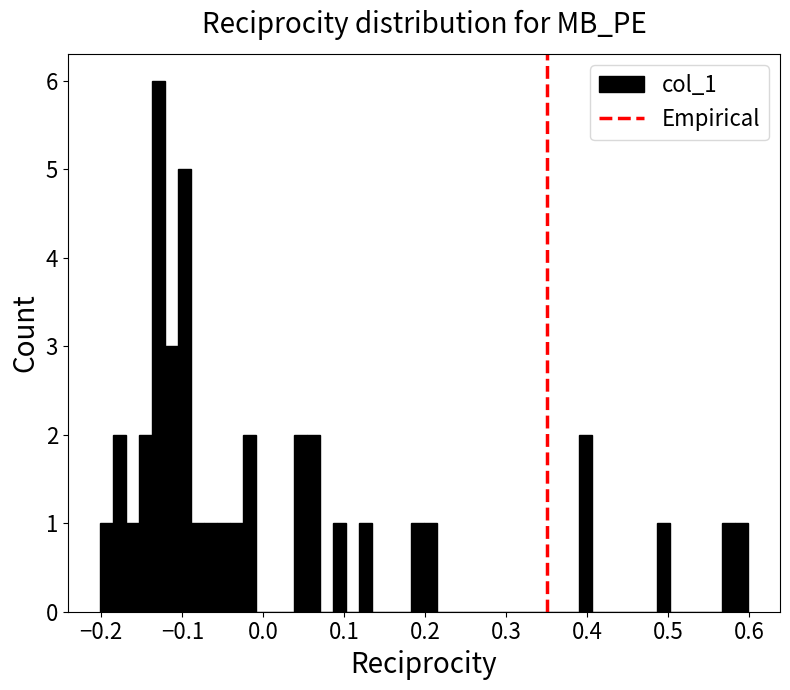

Around what value on the x-axis is the tallest bar? Give the approximate position of its centre, as read against the axis.

-0.13